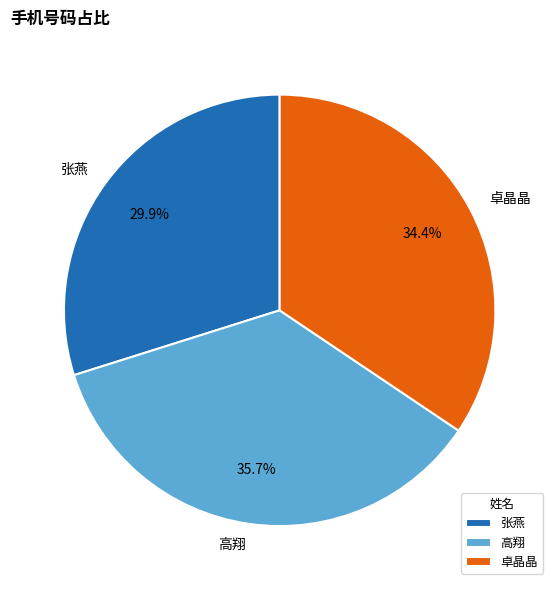

Does 高翔 represent more than half of the total?

No